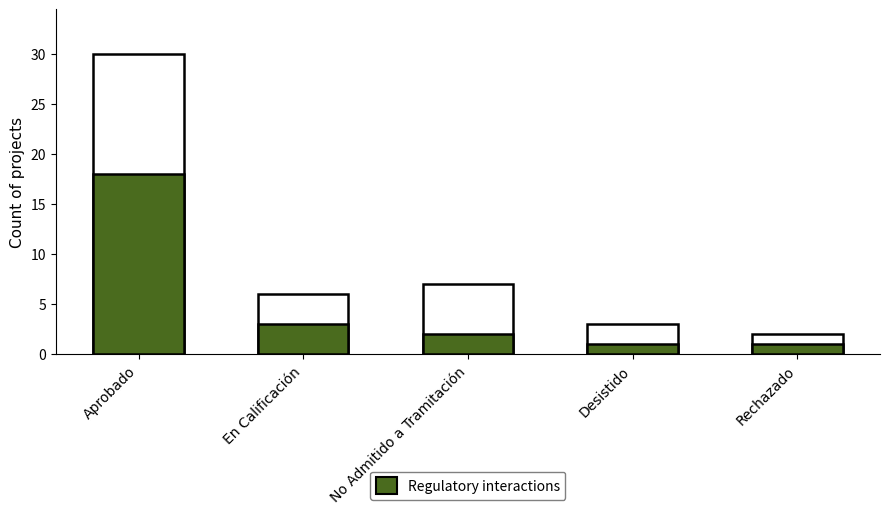

Which has a higher value, Desistido or Rechazado?

Desistido